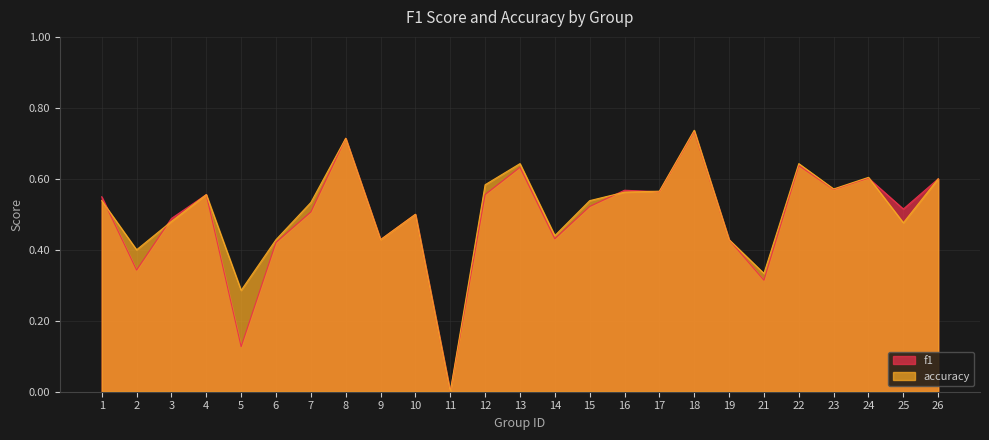

At which label does accuracy reach its minimum?

11